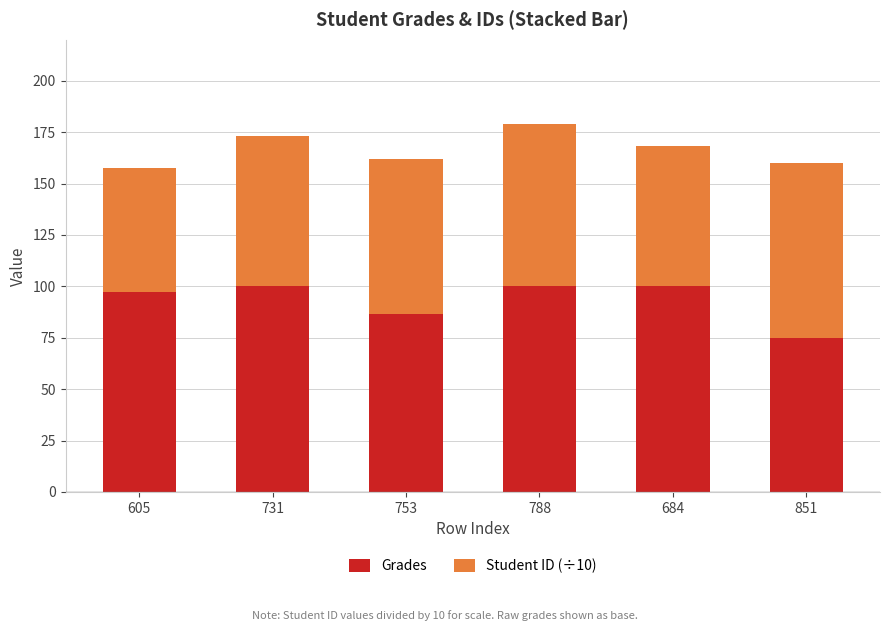

What is the minimum value for Grades?

74.8